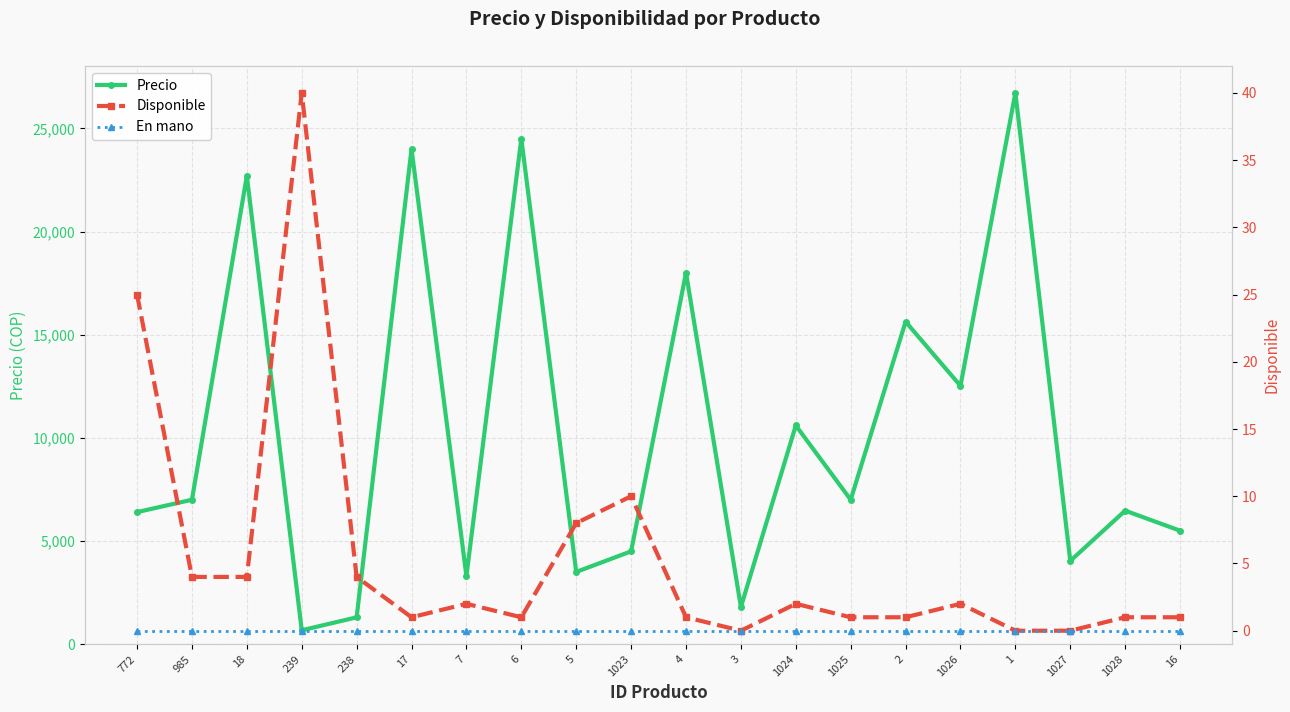

Where does the Disponible series first go above 2?

772